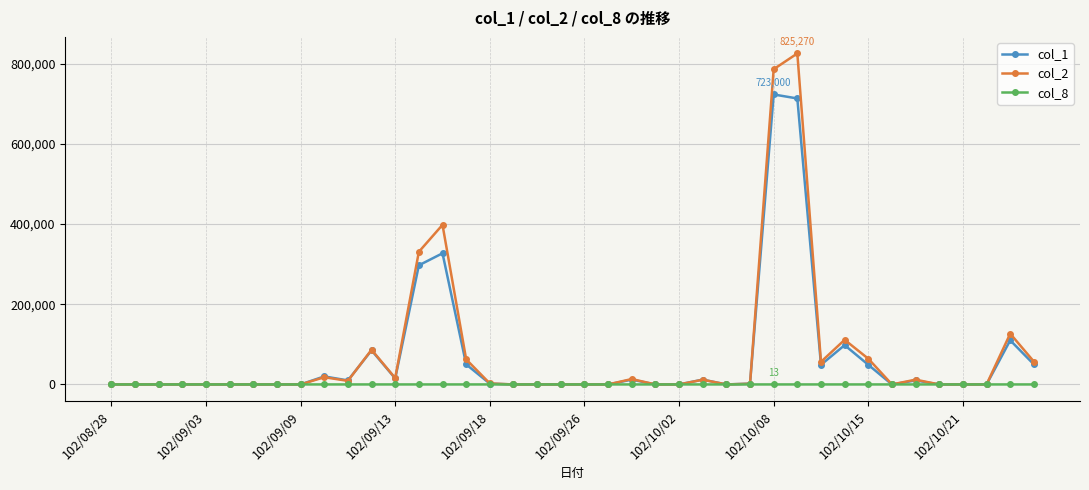

Which series has the largest range (max minus min)?

col_2